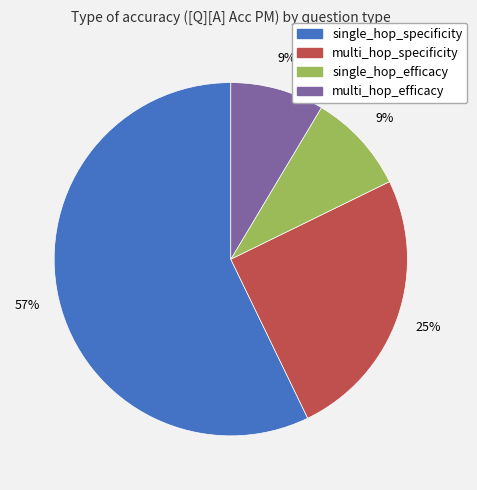

How many segments does this pie chart have?

4